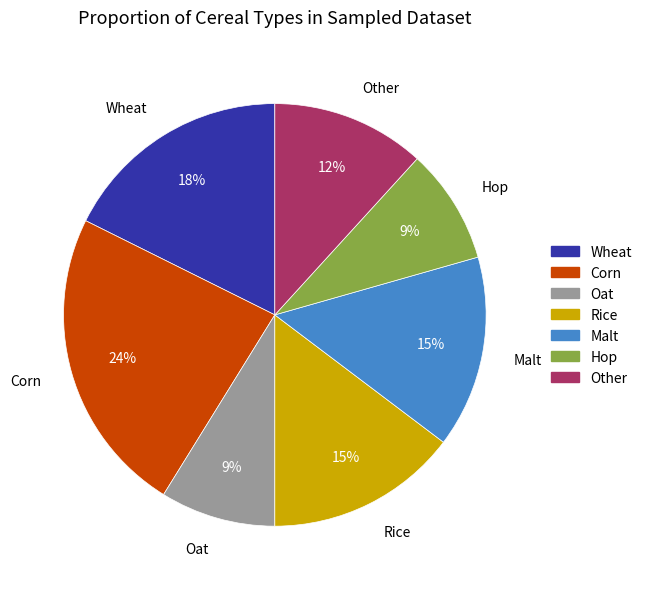

To the nearest percent, what percentage of the pie is Malt?

15%